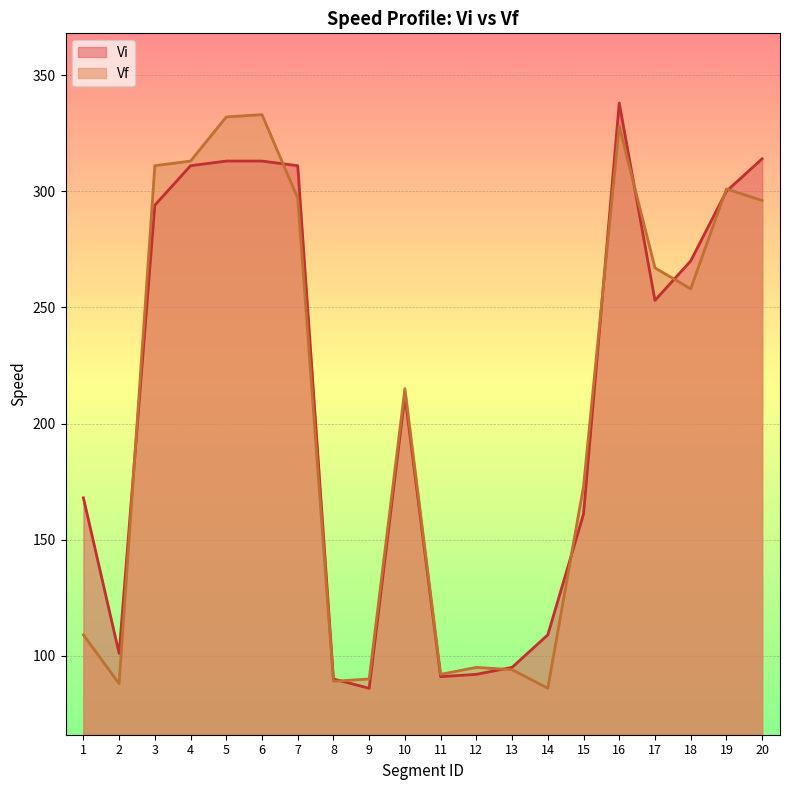

Reading left to right, list all the values displayed in this chart.

Vi: 168	101	294	311	313	313	311	90	86	212	91	92	95	109	161	338	253	270	300	314
Vf: 109	88	311	313	332	333	297	89	90	215	92	95	94	86	173	328	267	258	301	296